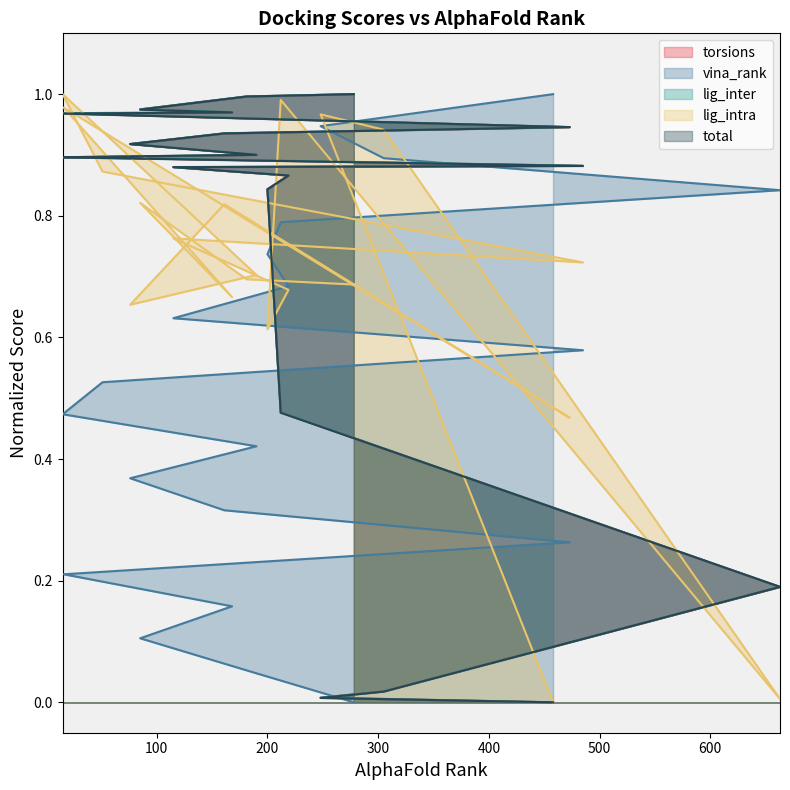

How many data points does each series have?

20